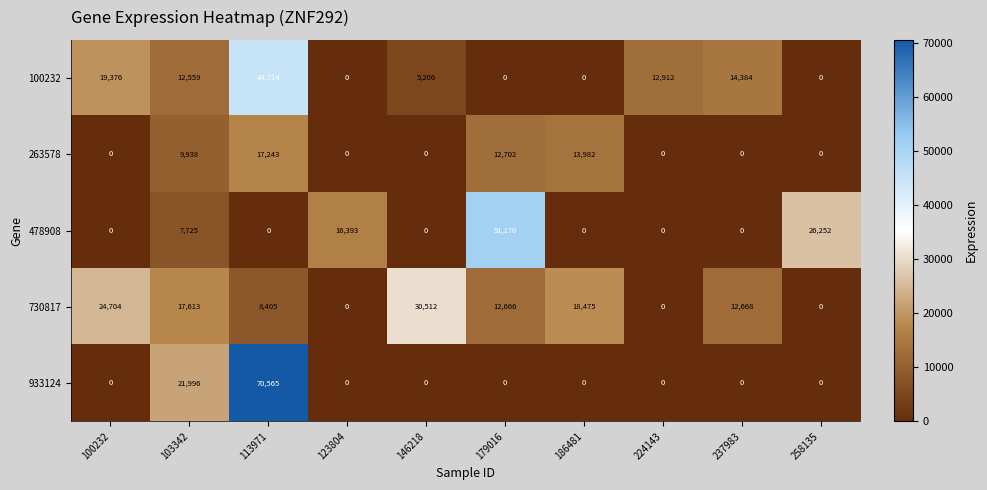

Where does the 730817 series first go above 12668?

100232